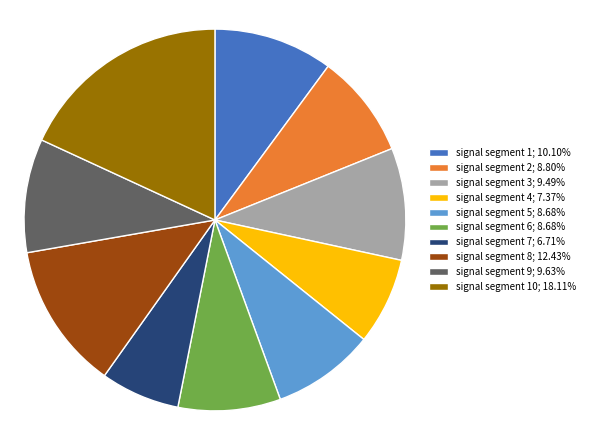

Is there a majority slice in this chart?

No